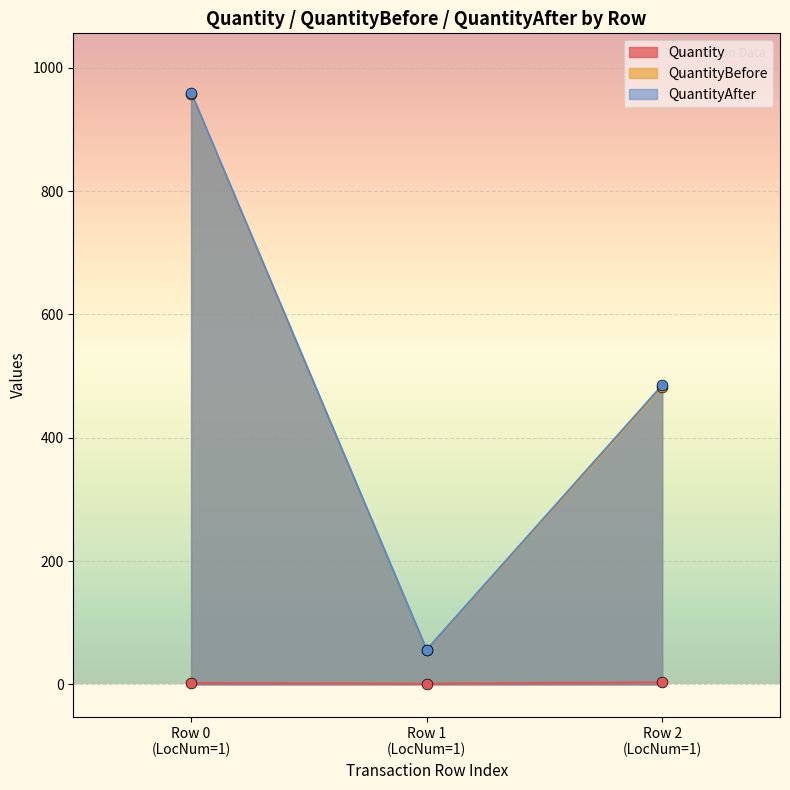

Which series has the largest total across all categories?

QuantityAfter